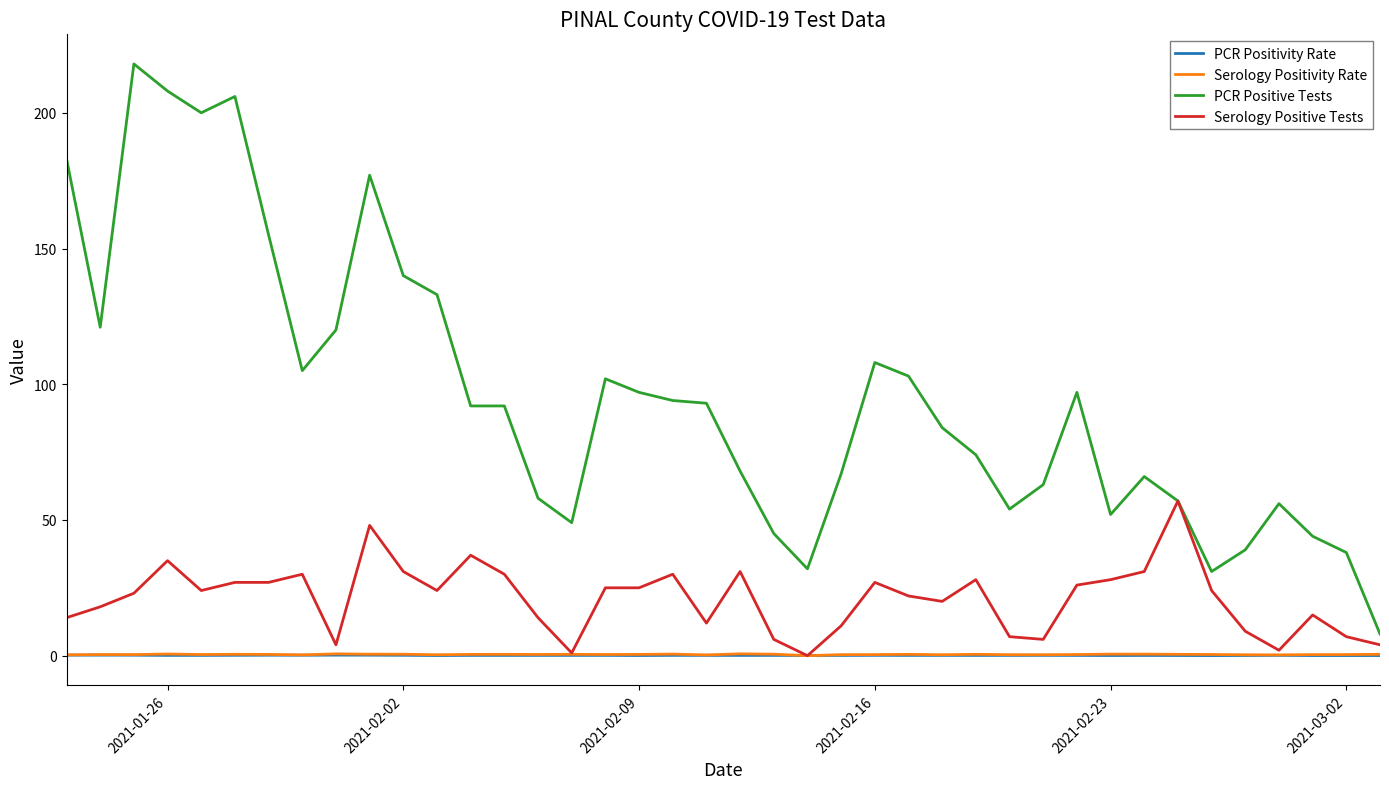

Is this an area chart (filled region under the line)?

No